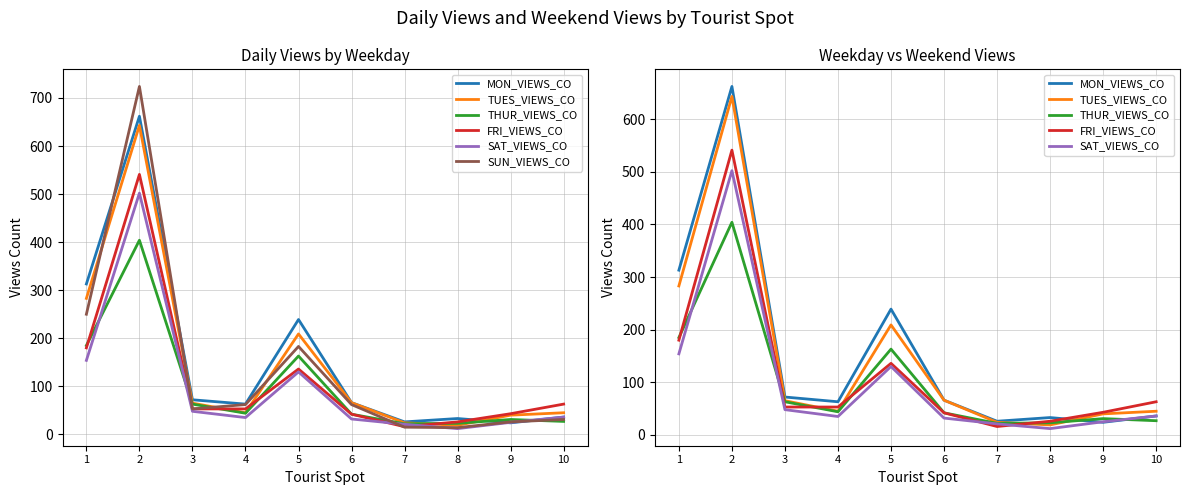

What are all the series names shown in the legend?

MON_VIEWS_CO, TUES_VIEWS_CO, THUR_VIEWS_CO, FRI_VIEWS_CO, SAT_VIEWS_CO, SUN_VIEWS_CO